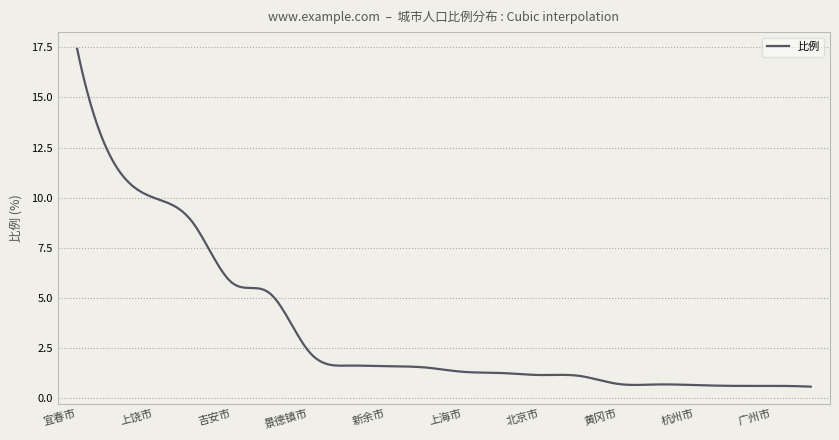

What is the smallest value displayed?

0.6